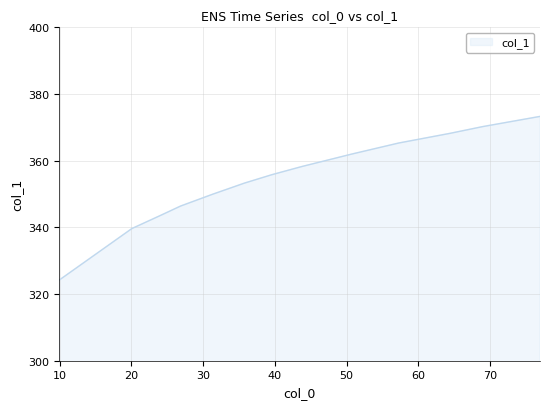

Does the chart have visible grid lines?

Yes